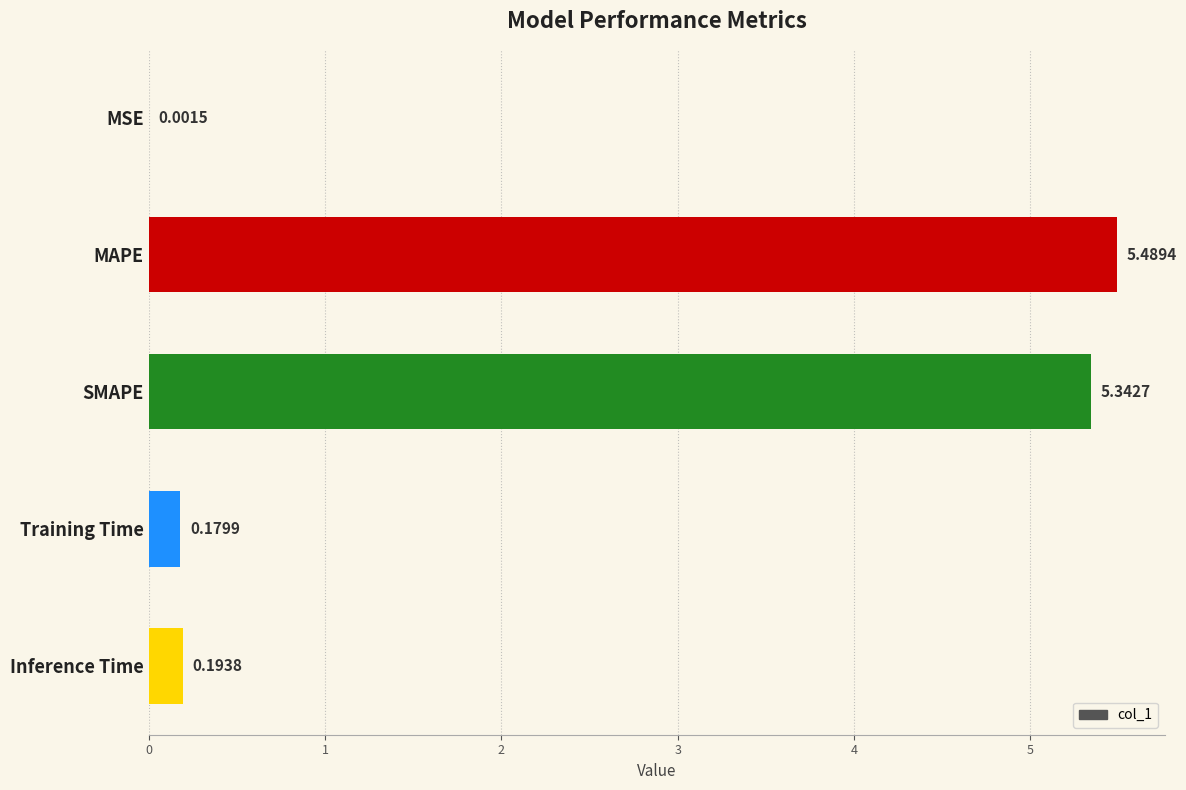

Which category has the highest value across all series?

MAPE